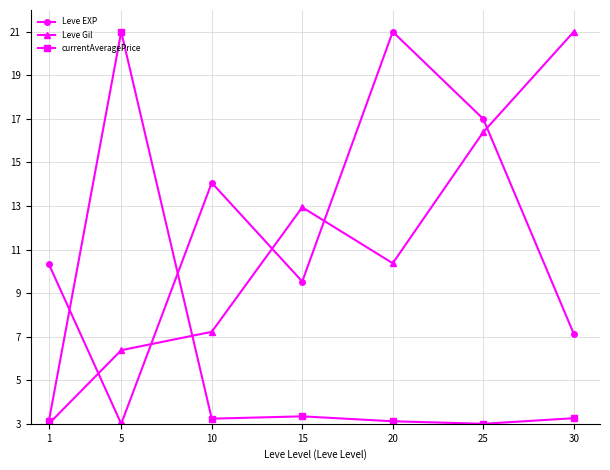

What is the difference between the highest and lowest values at 1?

7.3